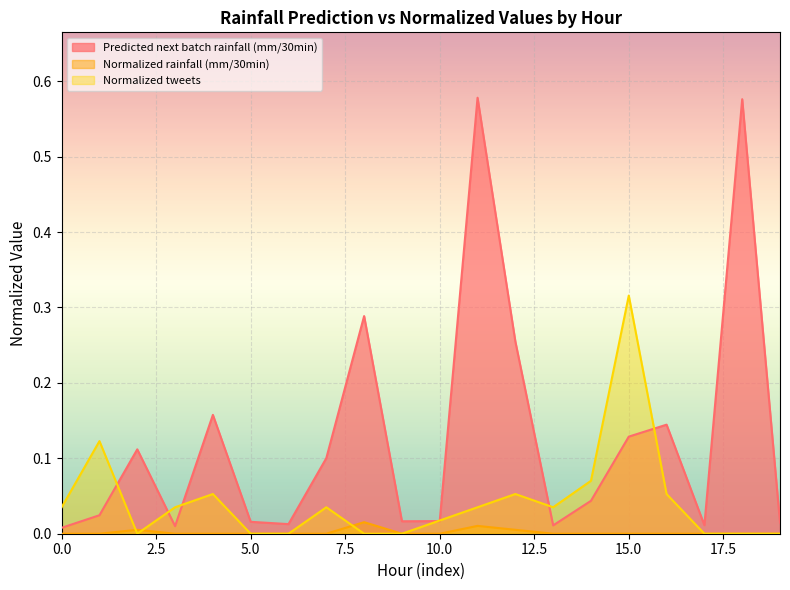

How many lines are shown in the chart?

3